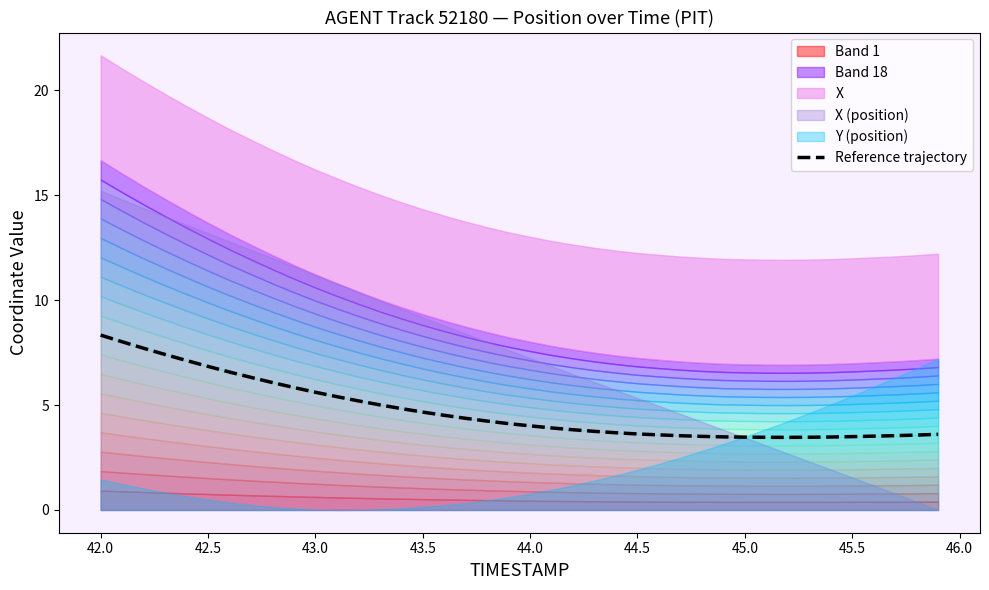

True or false: there are more than 2 points higher than both neighbors.

False